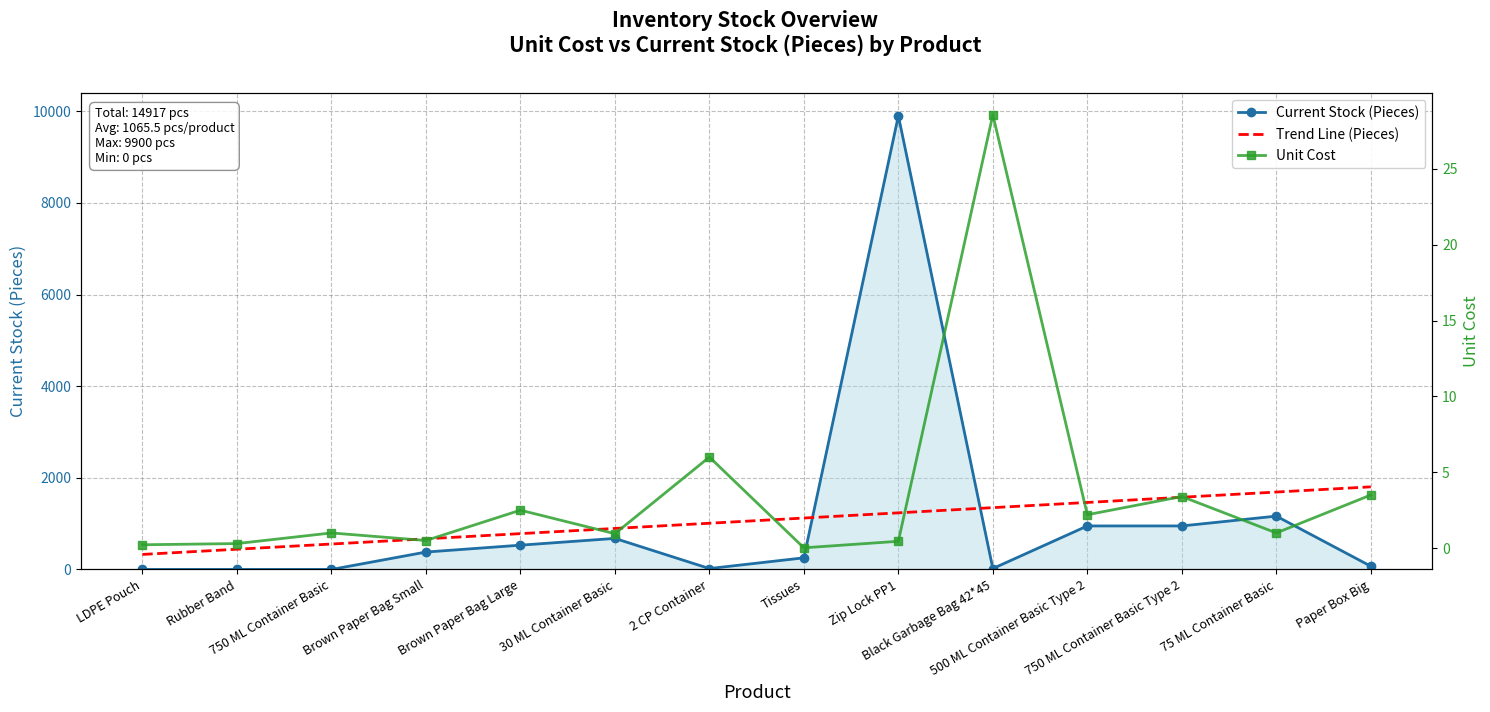

Reading left to right, what are all the values shown in this chart?

Current Stock (Pieces): 0.0	0.0	0.0	380.0	530.0	678.0	20.0	254.0	9900.0	20.0	950.0	950.0	1164.0	71.0
Trend Line (Pieces): 328.1	441.6	555.0	668.4	781.9	895.3	1008.8	1122.2	1235.7	1349.1	1462.6	1576.0	1689.4	1802.9
Unit Cost: 0.2	0.3	1.0	0.5	2.5	0.9	6.0	0.0	0.5	28.6	2.2	3.4	1.0	3.5